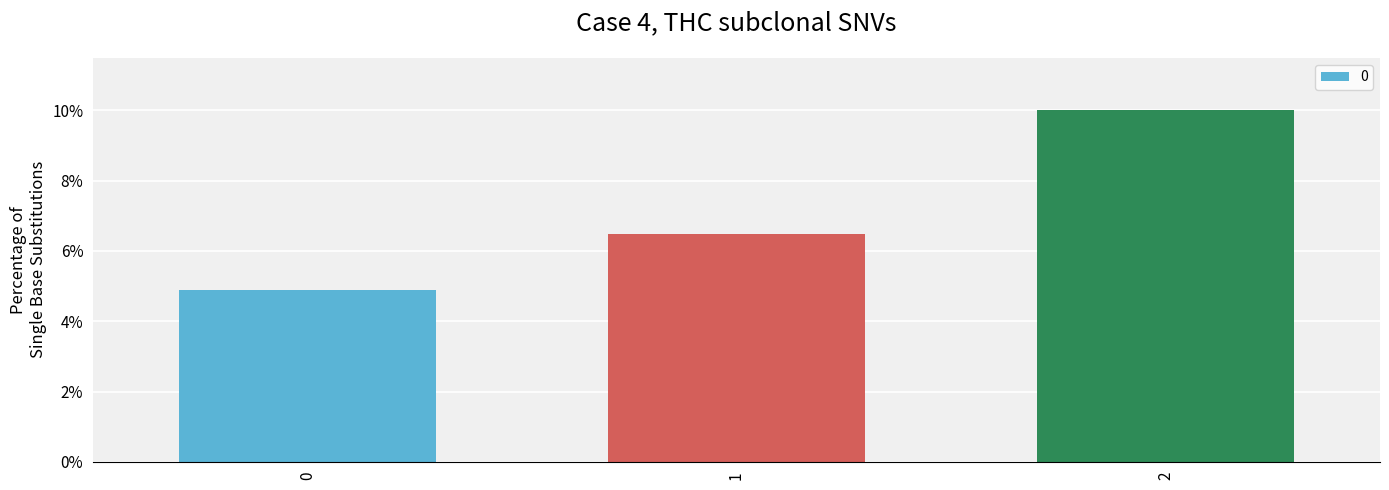

Does the chart contain any negative values?

No